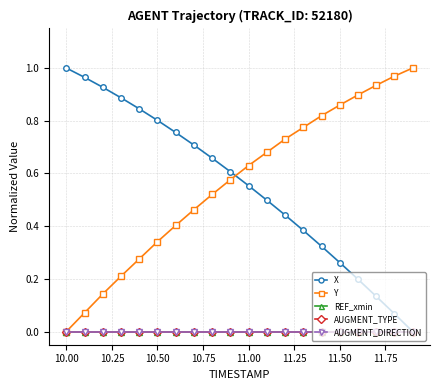

Is this an area chart (filled region under the line)?

No